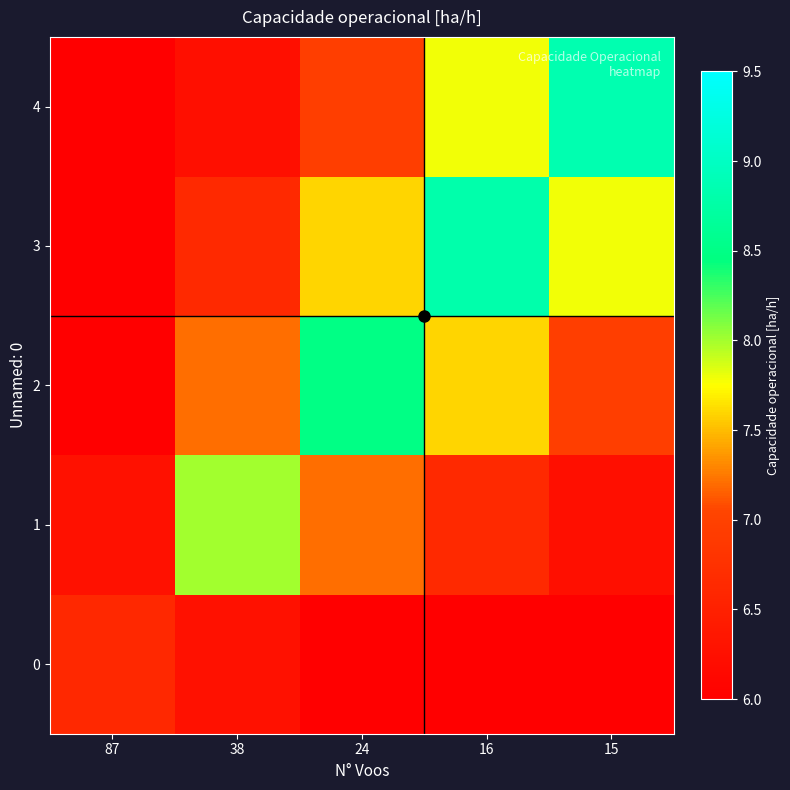

List the series in order of their peak value, highest first.

4, 3, 2, 1, 0